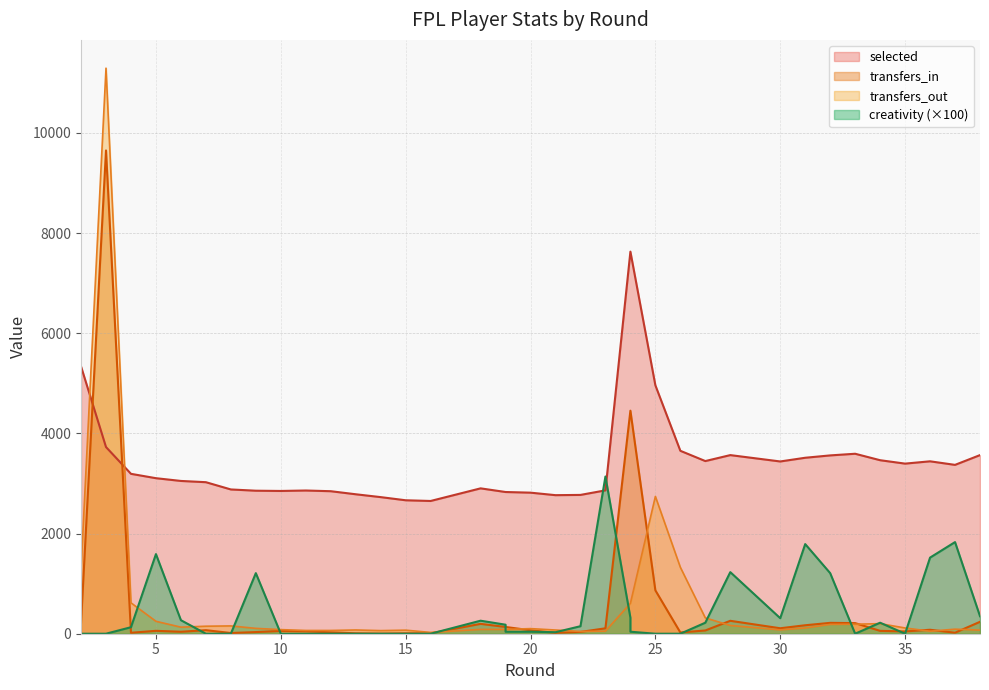

What are all the series names shown in the legend?

selected, transfers_in, transfers_out, creativity